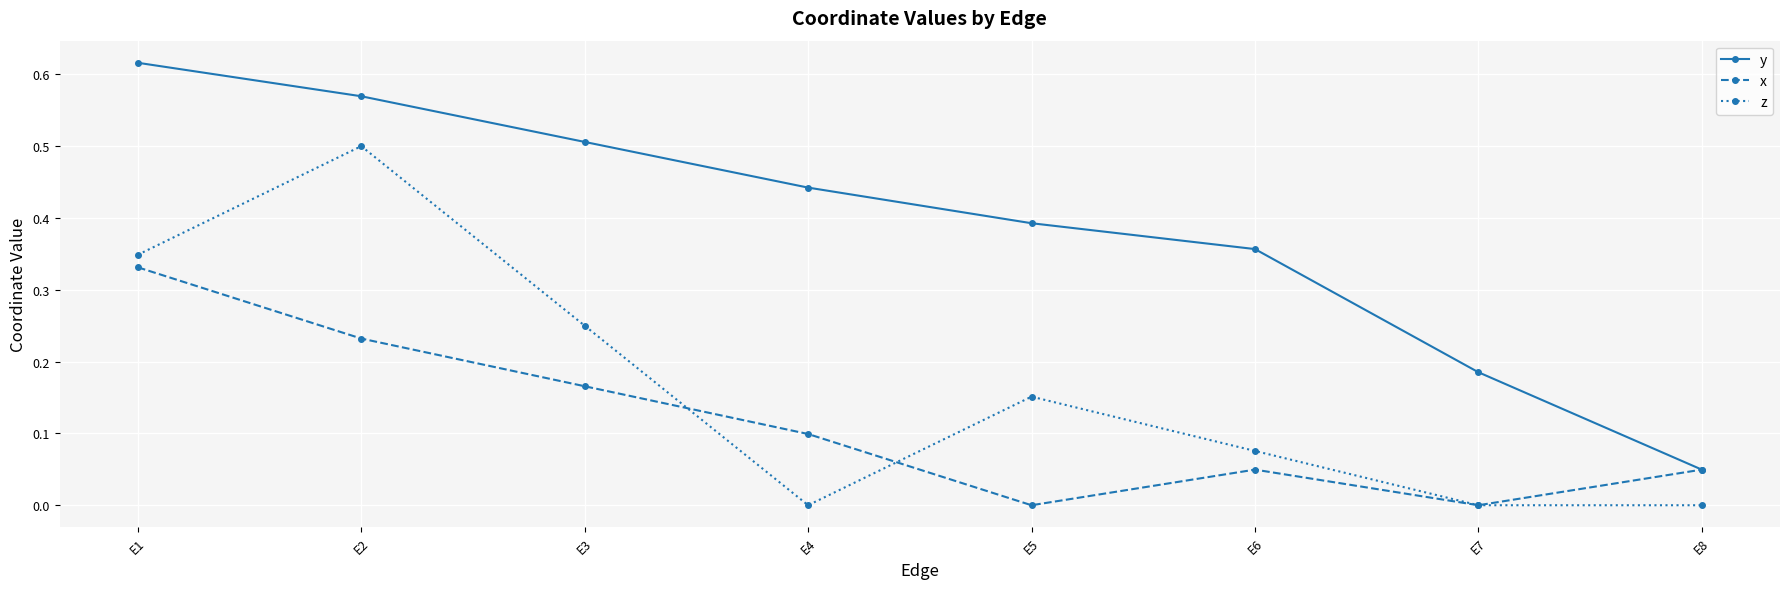

The z series shows 0.1 at E2. True or false?

False